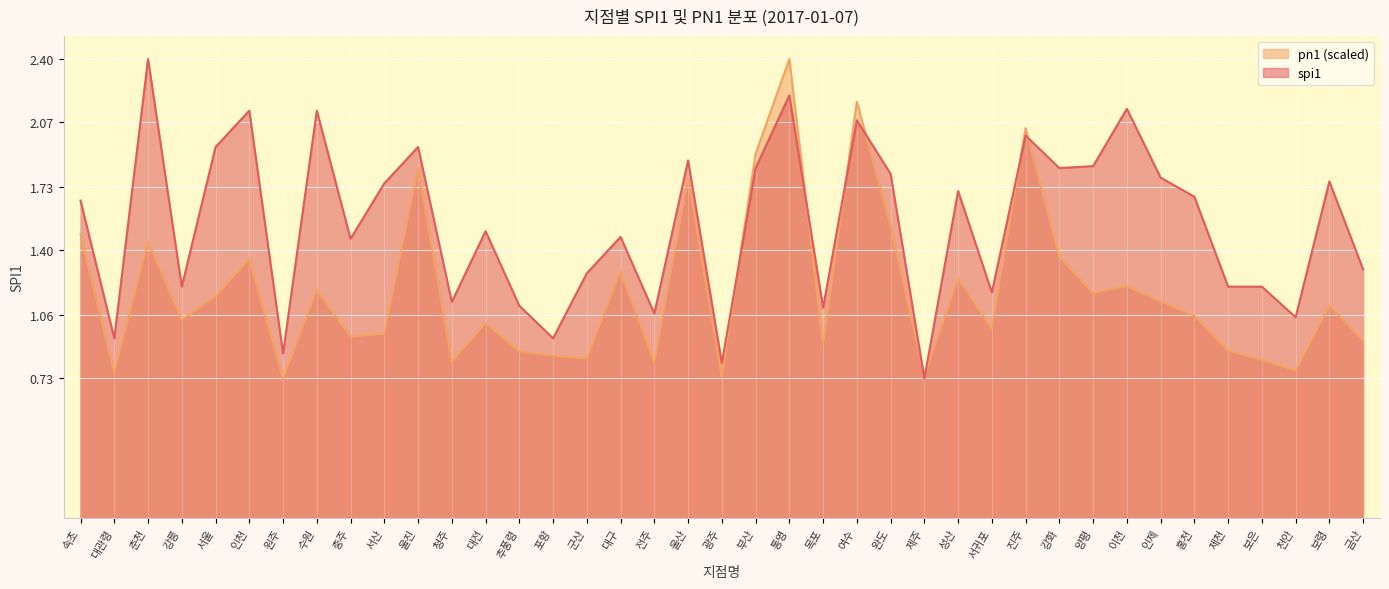

True or false: spi1 and pn1 intersect in this chart.

True